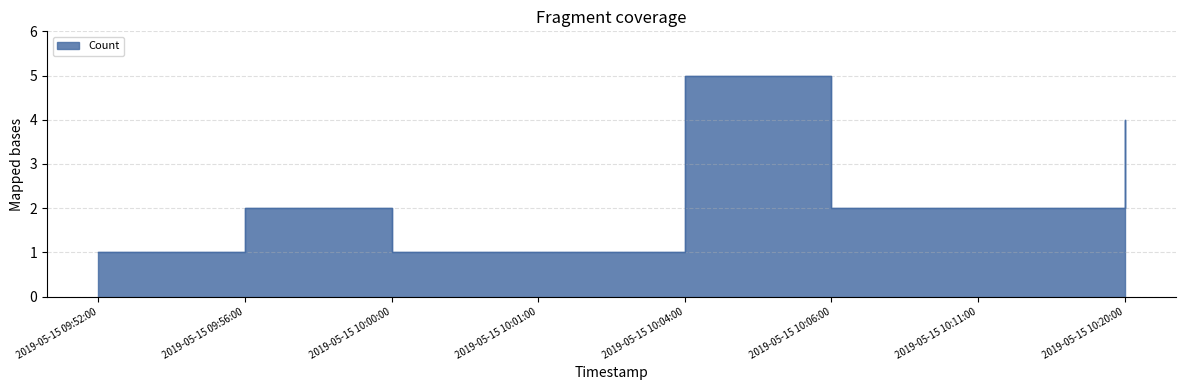

Rank the categories by value from lowest to highest.

2019-05-15 09:52:00, 2019-05-15 10:00:00, 2019-05-15 10:01:00, 2019-05-15 09:56:00, 2019-05-15 10:06:00, 2019-05-15 10:11:00, 2019-05-15 10:20:00, 2019-05-15 10:04:00